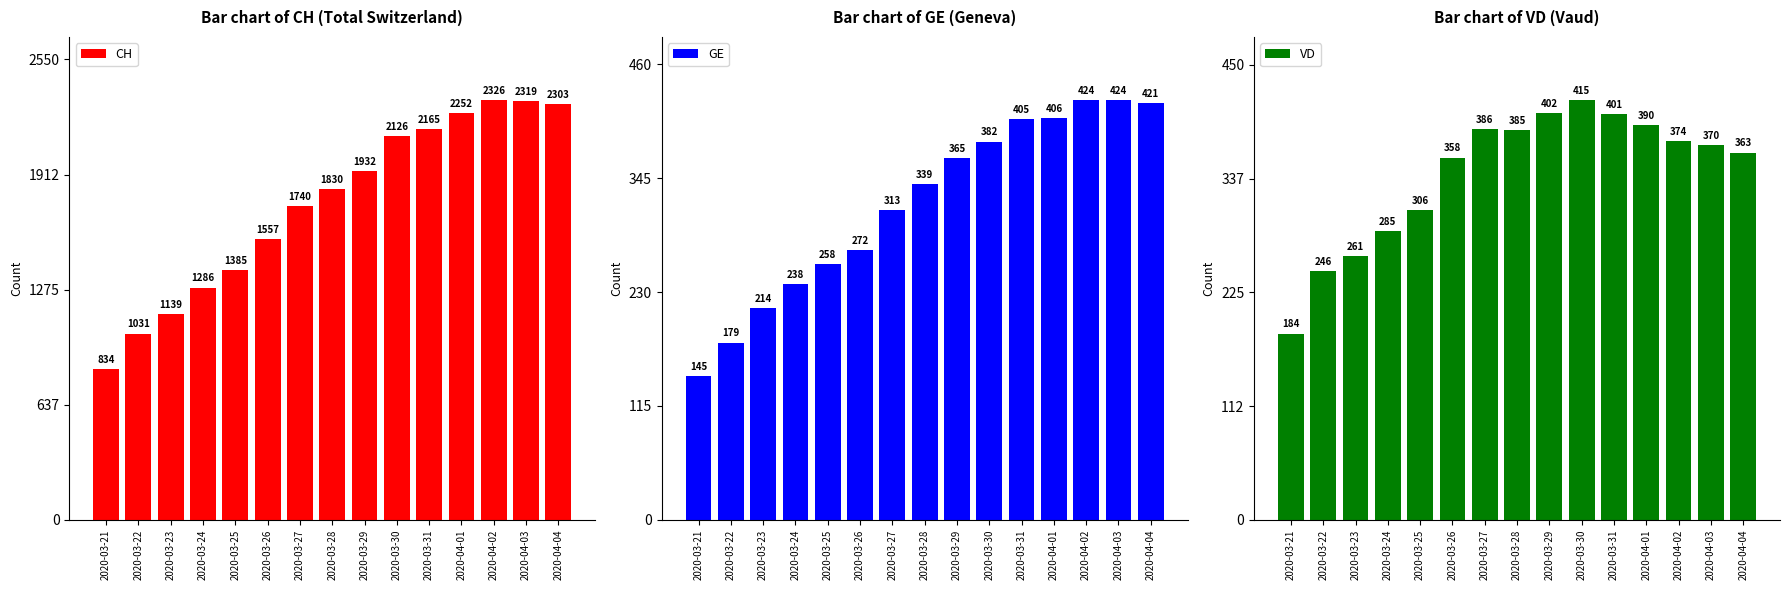

What is the greatest value displayed?

2326